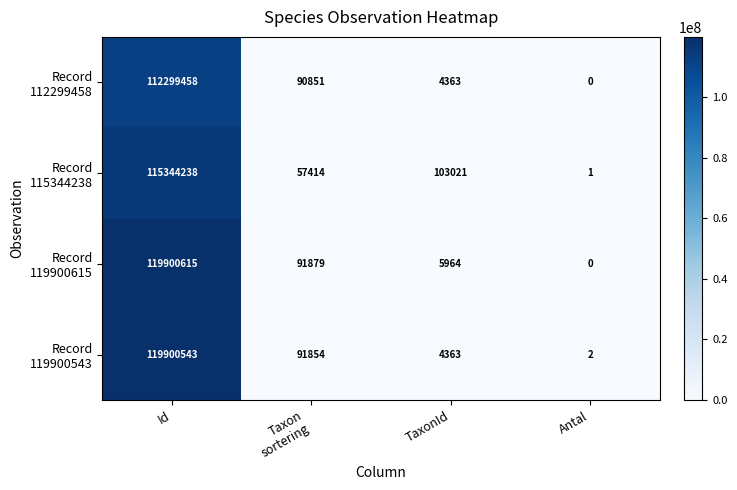

Which label corresponds to the smallest value in the chart?

Antal